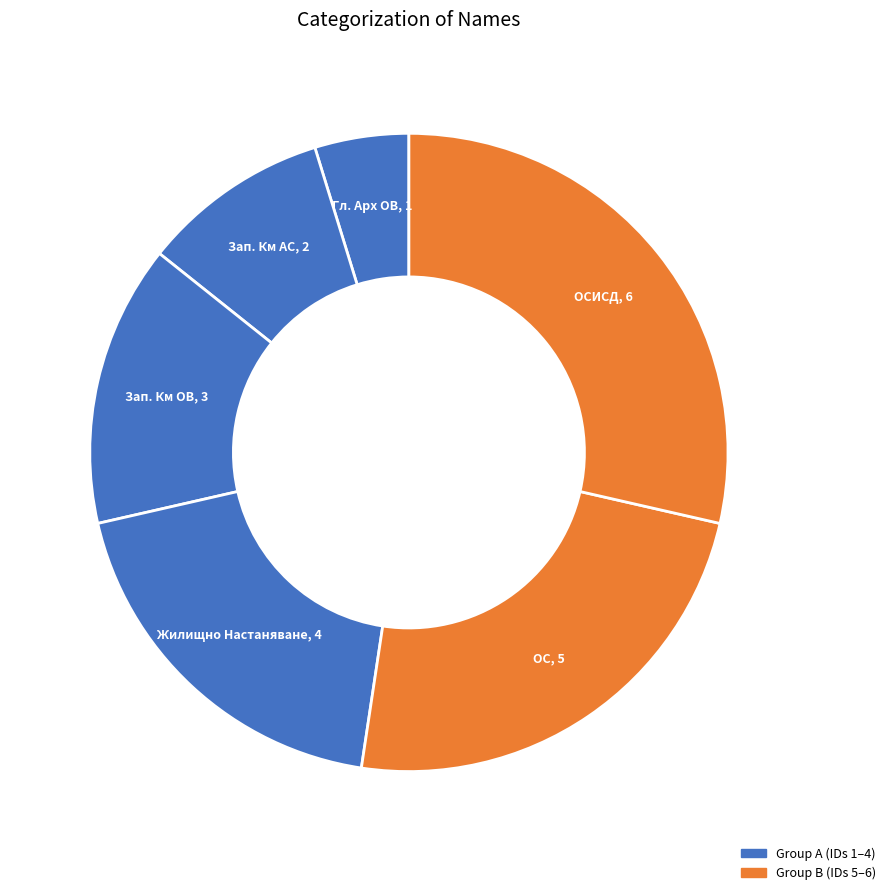

Rank the categories by value from highest to lowest.

ОСИСД, ОС, Жилищно Настаняване, Зап. Км ОВ, Зап. Км АС, Гл. Арх ОВ